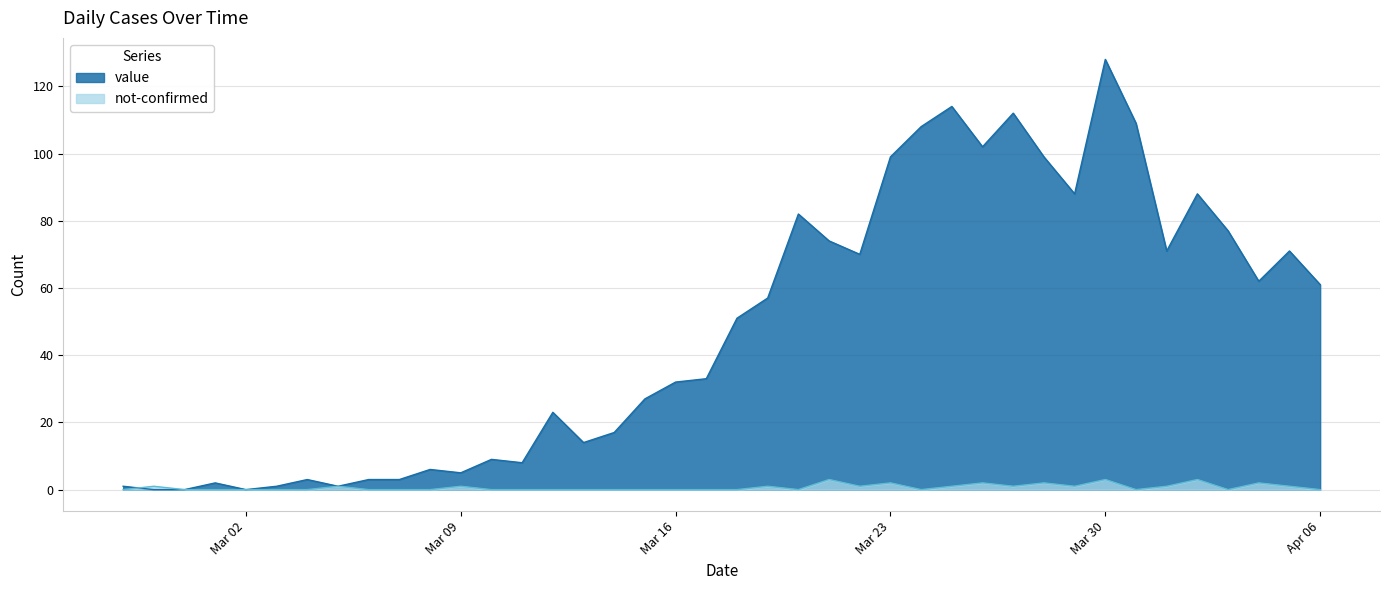

What is the total value across all series at 2020-03-03?

1